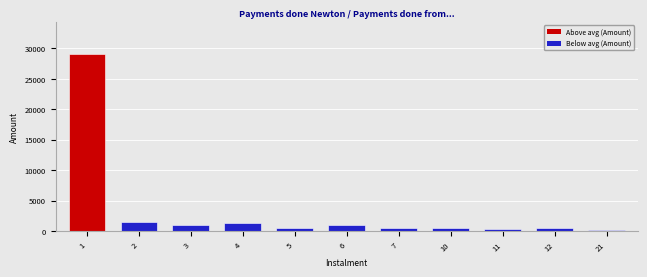

What is the greatest value displayed?

29119.0